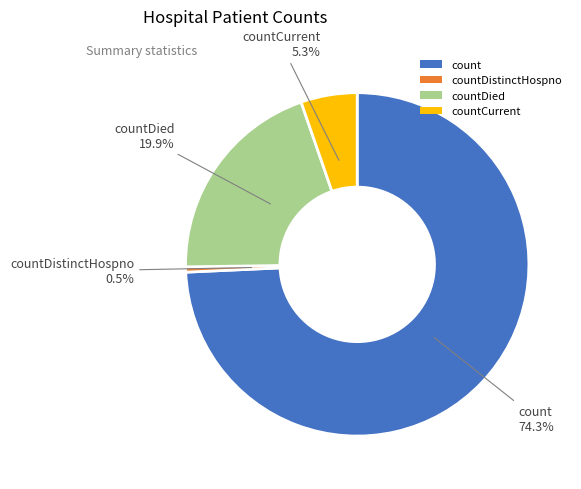

To the nearest percent, what portion does countCurrent represent?

5%